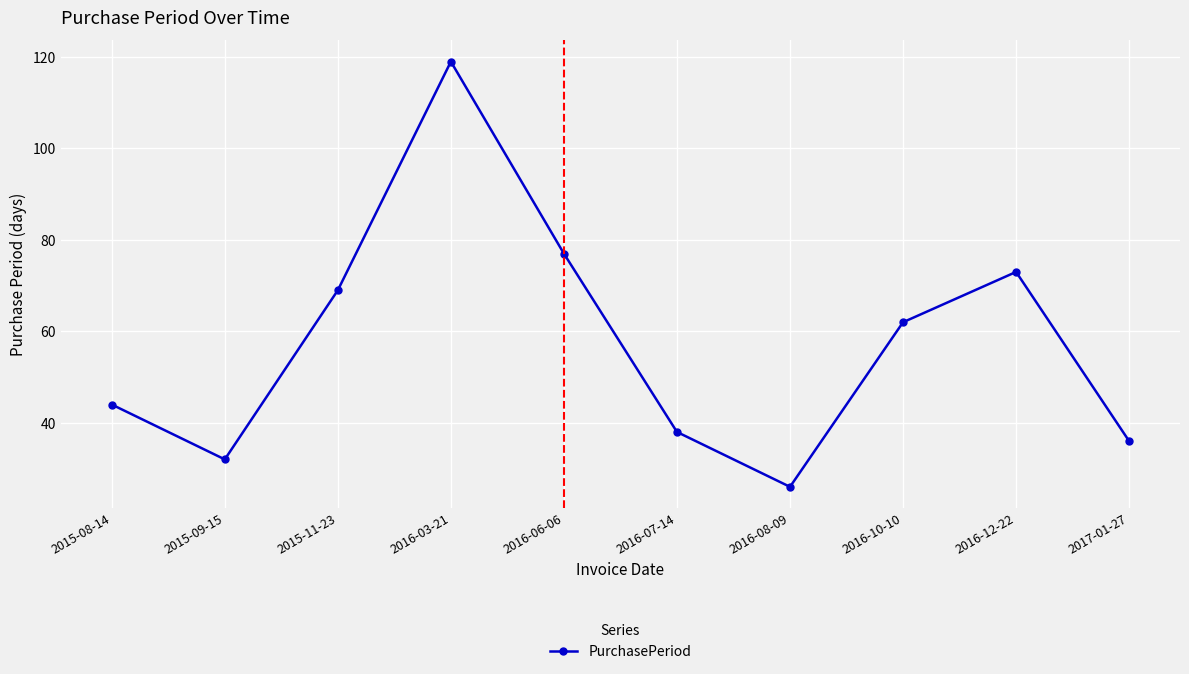

What is the difference between the maximum and second lowest values?

87